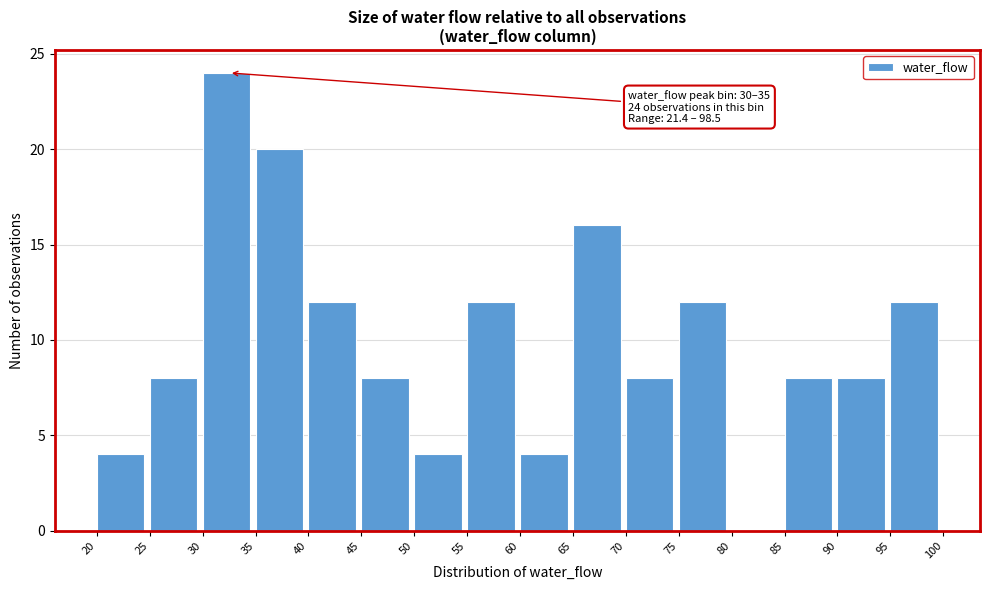

Over which range of the x-axis is the bar tallest?

30 to 35